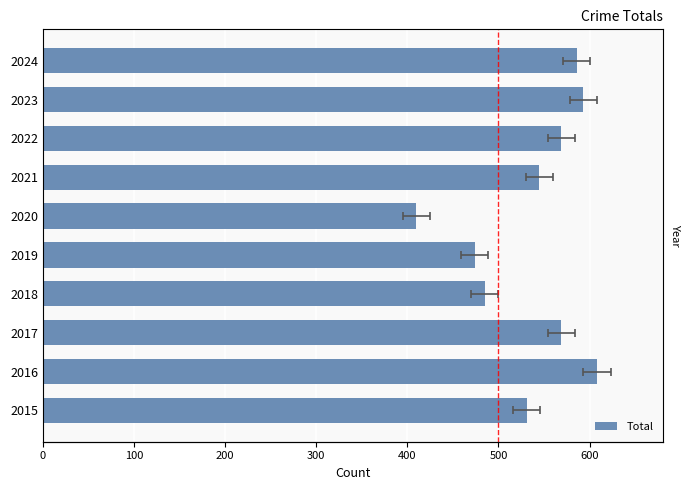

What is the greatest value displayed?

608